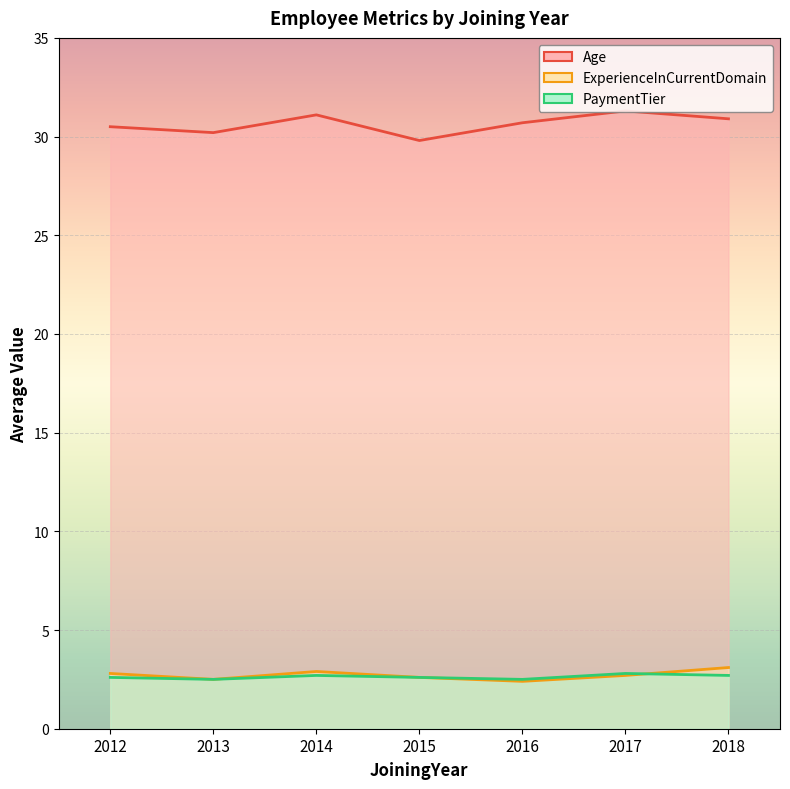

At which category does PaymentTier reach its first local peak?

2014